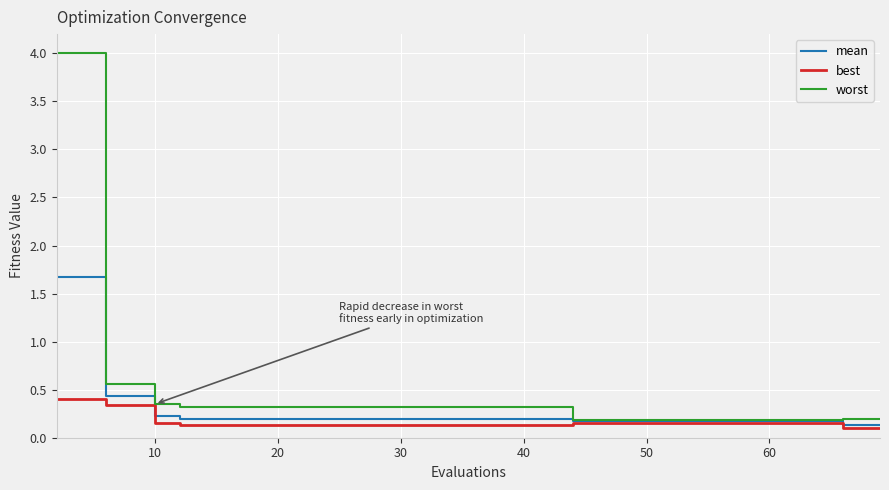

How many best values are between 0 and 1?

40